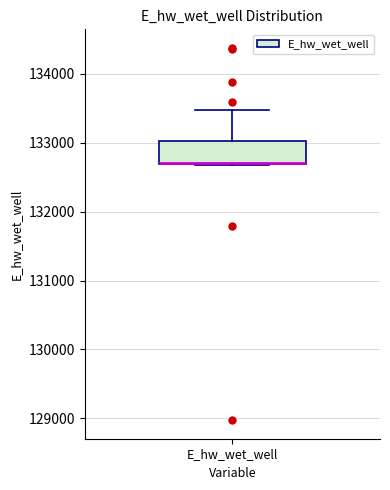

Read this box plot against the y-axis: the position of the median line, the range covered by the box, and the ends of both whiskers. The values are not printed on the chart, so give them approximately, as read against the axis.

median 132700, box 132700 to 133000, whiskers 132700 to 133500